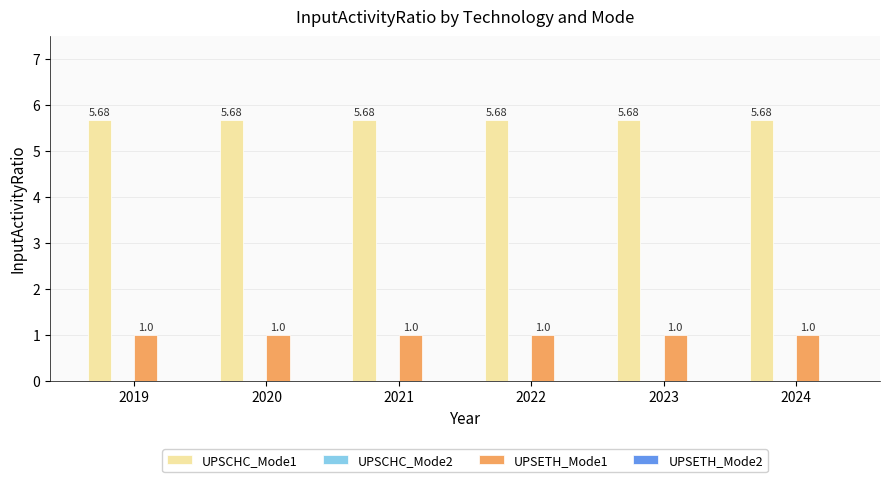

Rank the series by their average value, from highest to lowest.

UPSCHC_Mode1, UPSETH_Mode1